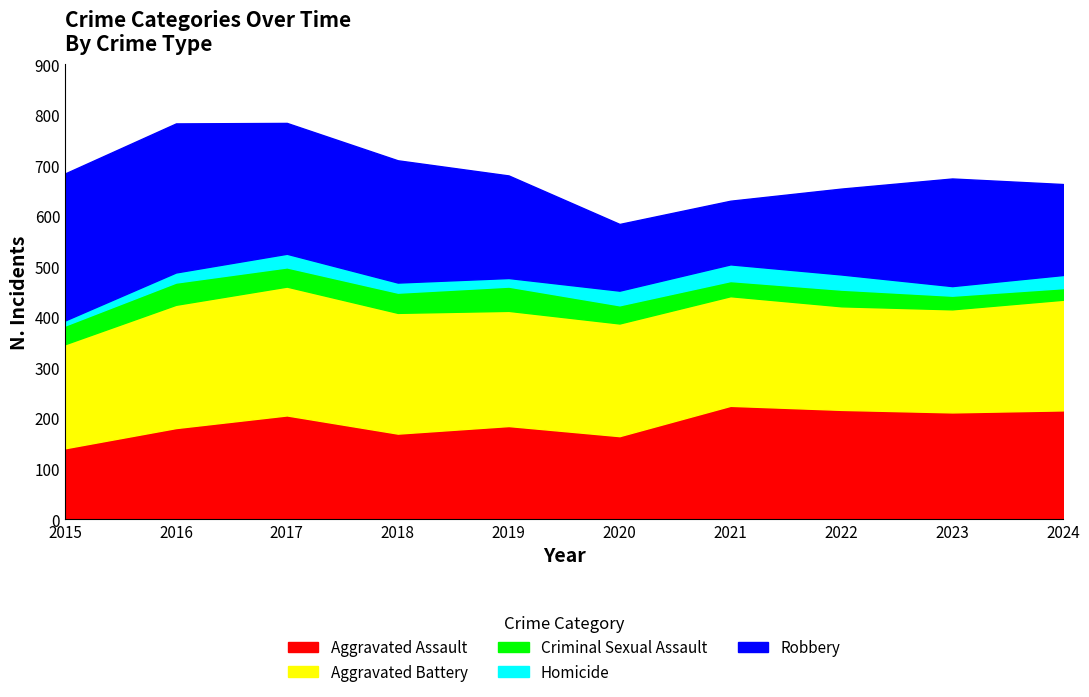

What is the sum of all Homicide values?

231